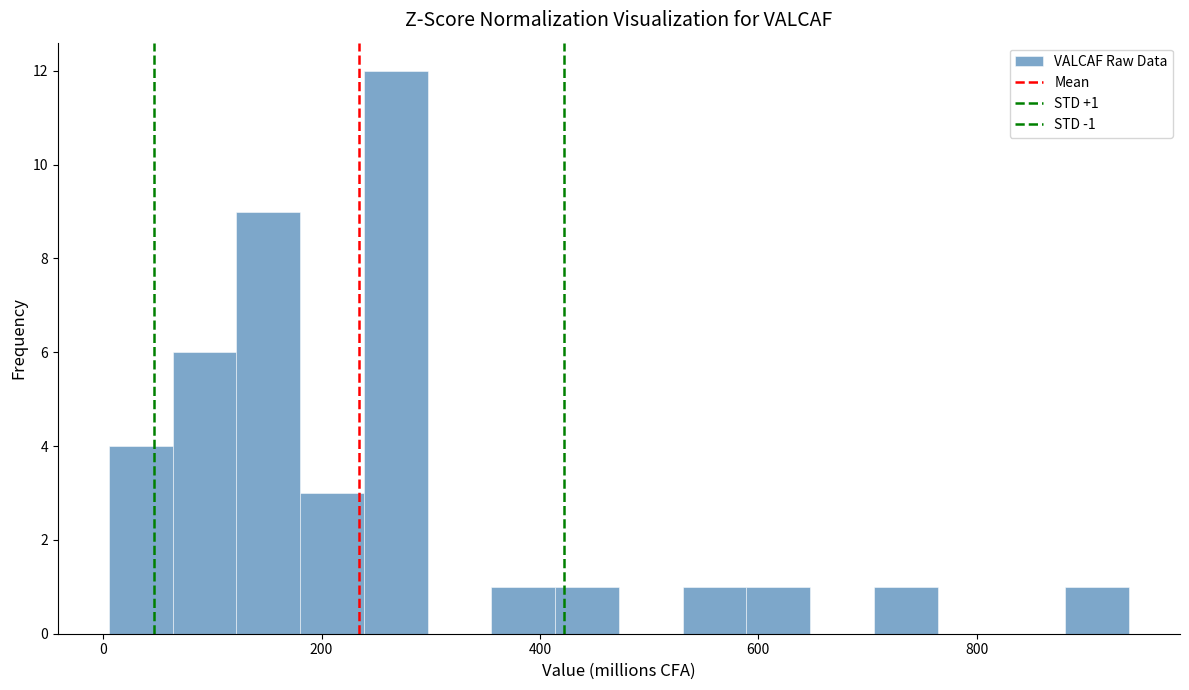

Read against the x-axis, roughly where is the centre of the tallest bar?

260